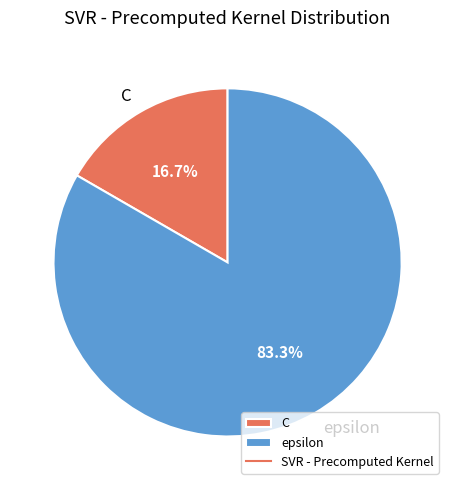

What is the ratio of the value at epsilon to the value at C?

5.0